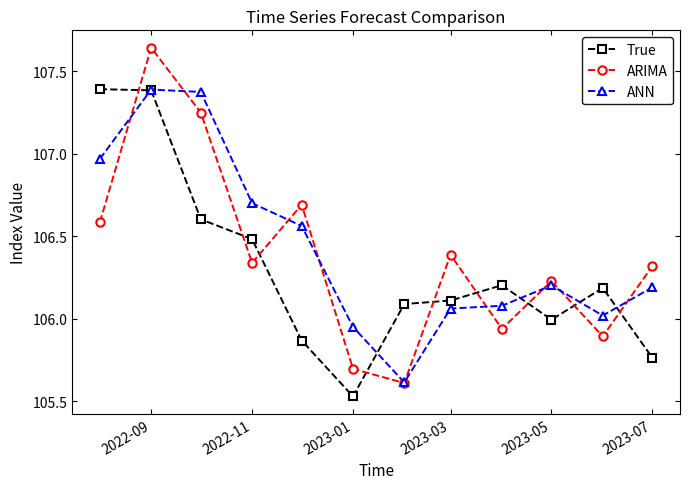

True or false: ANN has more than 1 interior local peaks.

True